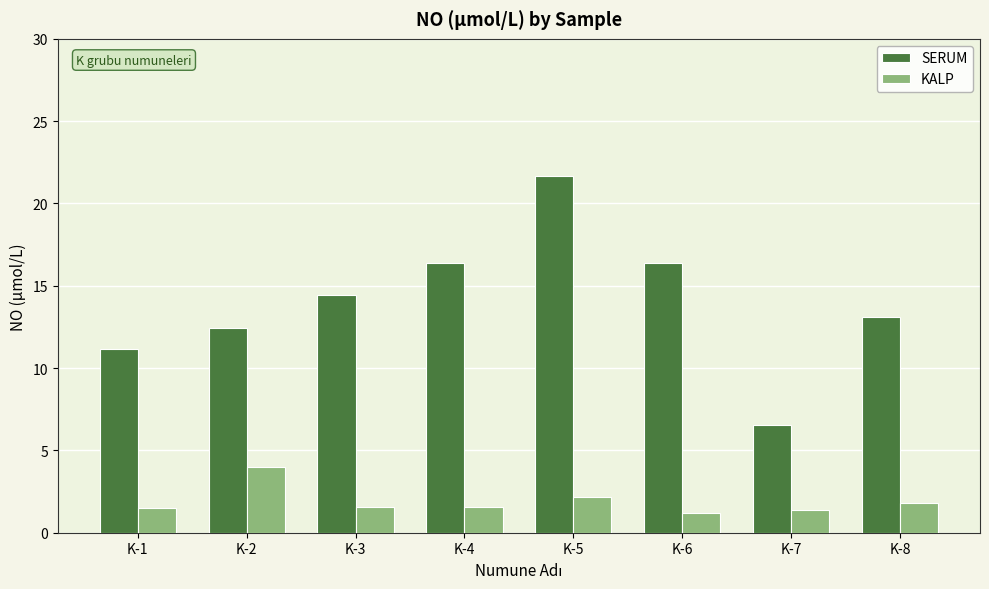

The SERUM series shows 35.3 at K-5. True or false?

False